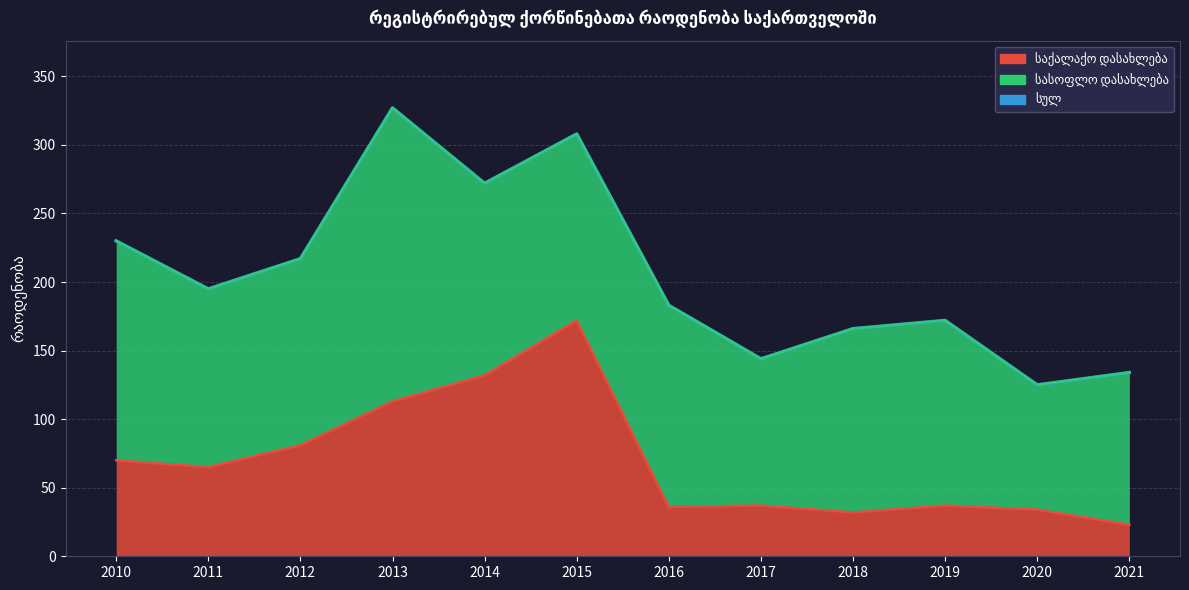

The საქალაქო დასახლება series shows 64 at 2017. True or false?

False